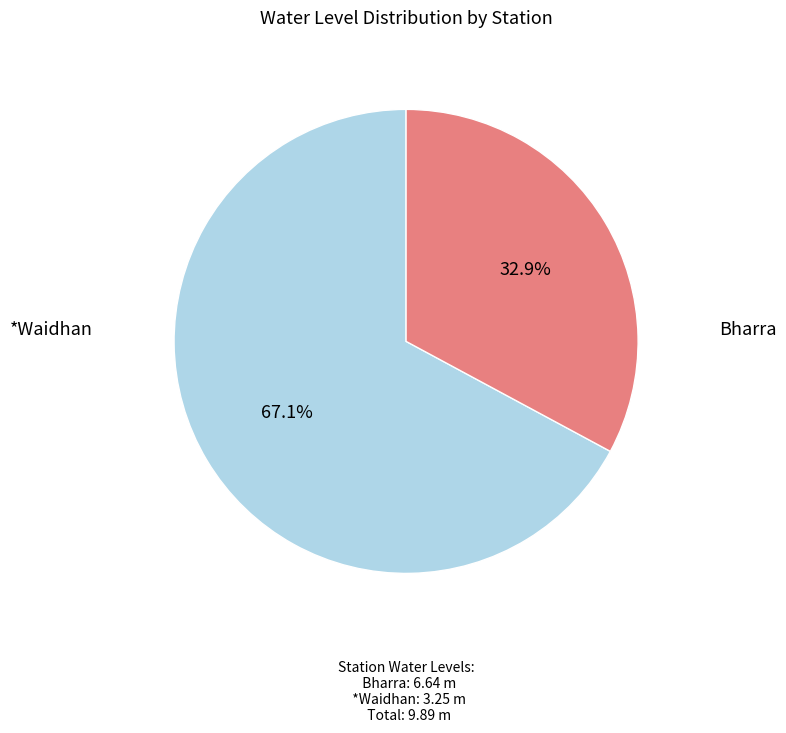

Does any single category account for the majority?

Yes